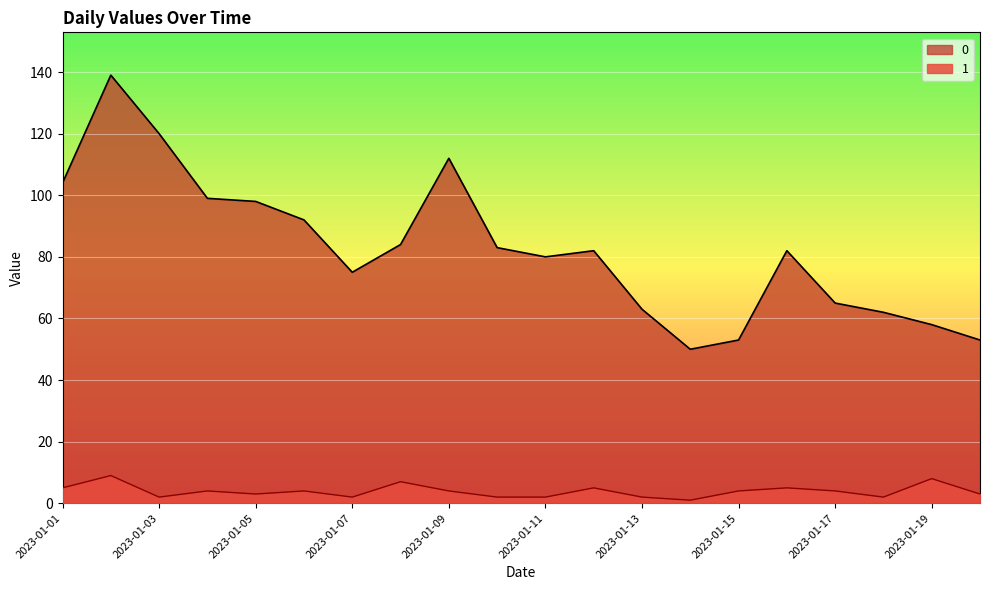

Reading right to left, transcribe all the data shown in this chart.

0: 2023-01-20=53	2023-01-19=58	2023-01-18=62	2023-01-17=65	2023-01-16=82	2023-01-15=53	2023-01-14=50	2023-01-13=63	2023-01-12=82	2023-01-11=80	2023-01-10=83	2023-01-09=112	2023-01-08=84	2023-01-07=75	2023-01-06=92	2023-01-05=98	2023-01-04=99	2023-01-03=120	2023-01-02=139	2023-01-01=104
1: 2023-01-20=3	2023-01-19=8	2023-01-18=2	2023-01-17=4	2023-01-16=5	2023-01-15=4	2023-01-14=1	2023-01-13=2	2023-01-12=5	2023-01-11=2	2023-01-10=2	2023-01-09=4	2023-01-08=7	2023-01-07=2	2023-01-06=4	2023-01-05=3	2023-01-04=4	2023-01-03=2	2023-01-02=9	2023-01-01=5